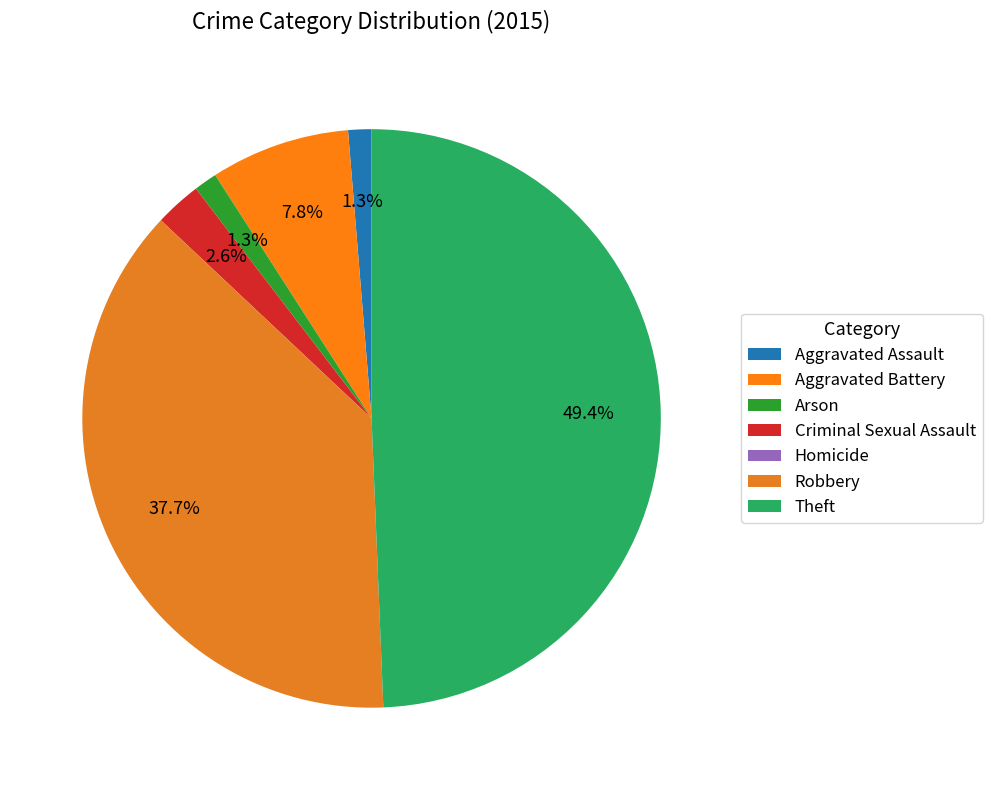

To the nearest percent, what is the difference between the largest and smallest slice percentages?

49%